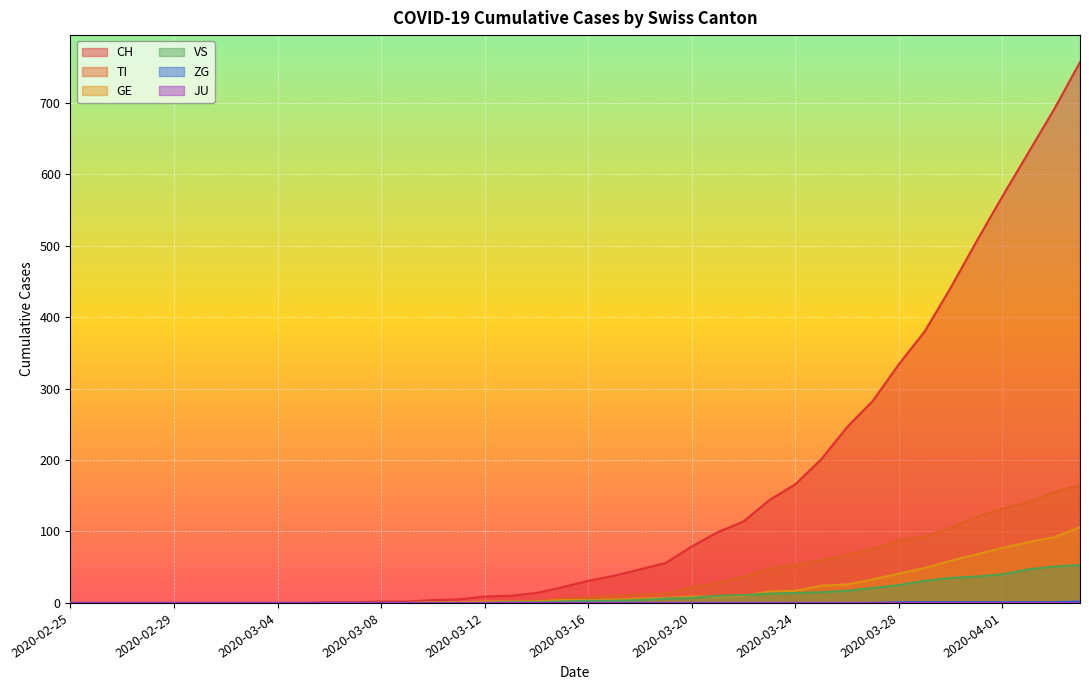

What is the label of the 24th point from the left?

2020-03-19